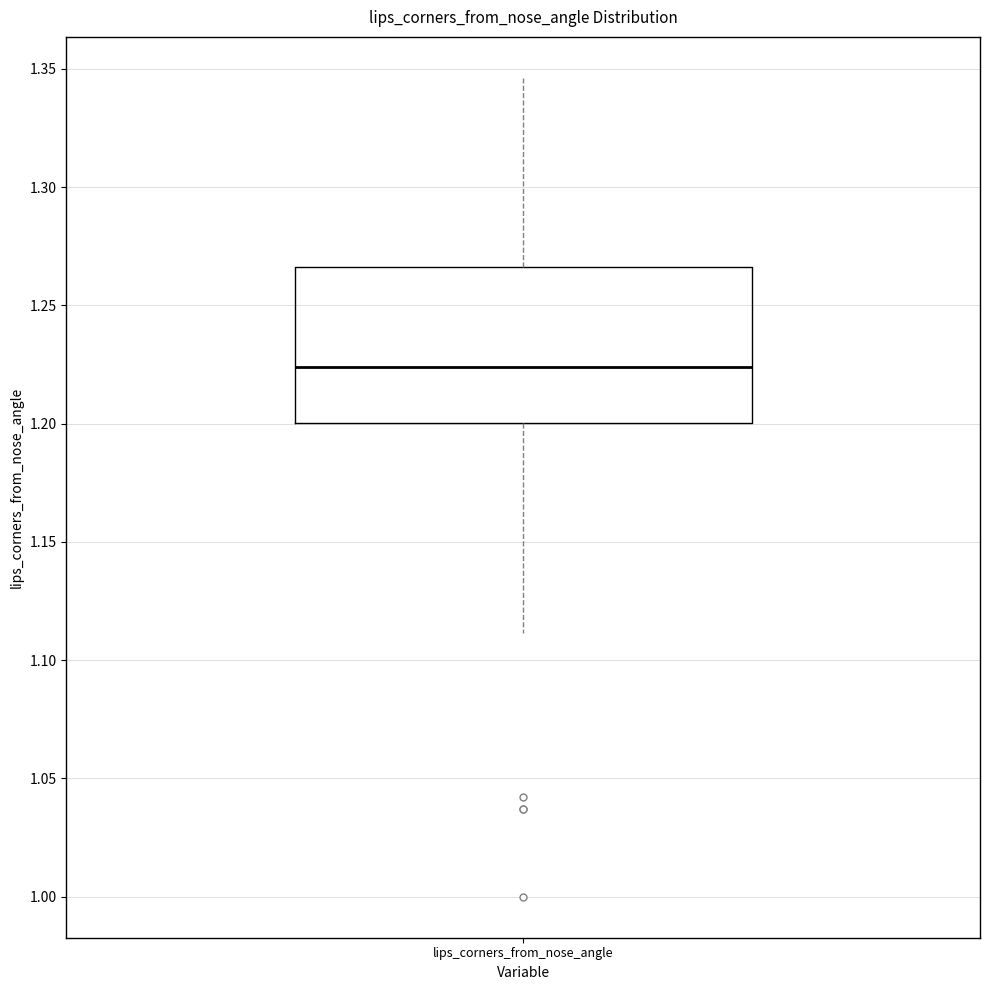

Transcribe this box plot: give where the median line is, the range the box spans, and where the two whiskers end, as read against the y-axis. The values are not printed on the chart, so give them approximately, as read against the axis.

median 1.225, box 1.200 to 1.265, whiskers 1.110 to 1.345